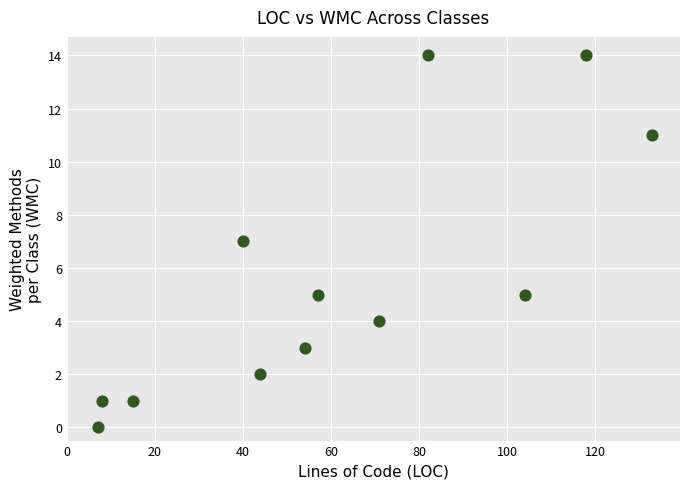

What is the average X value?

61